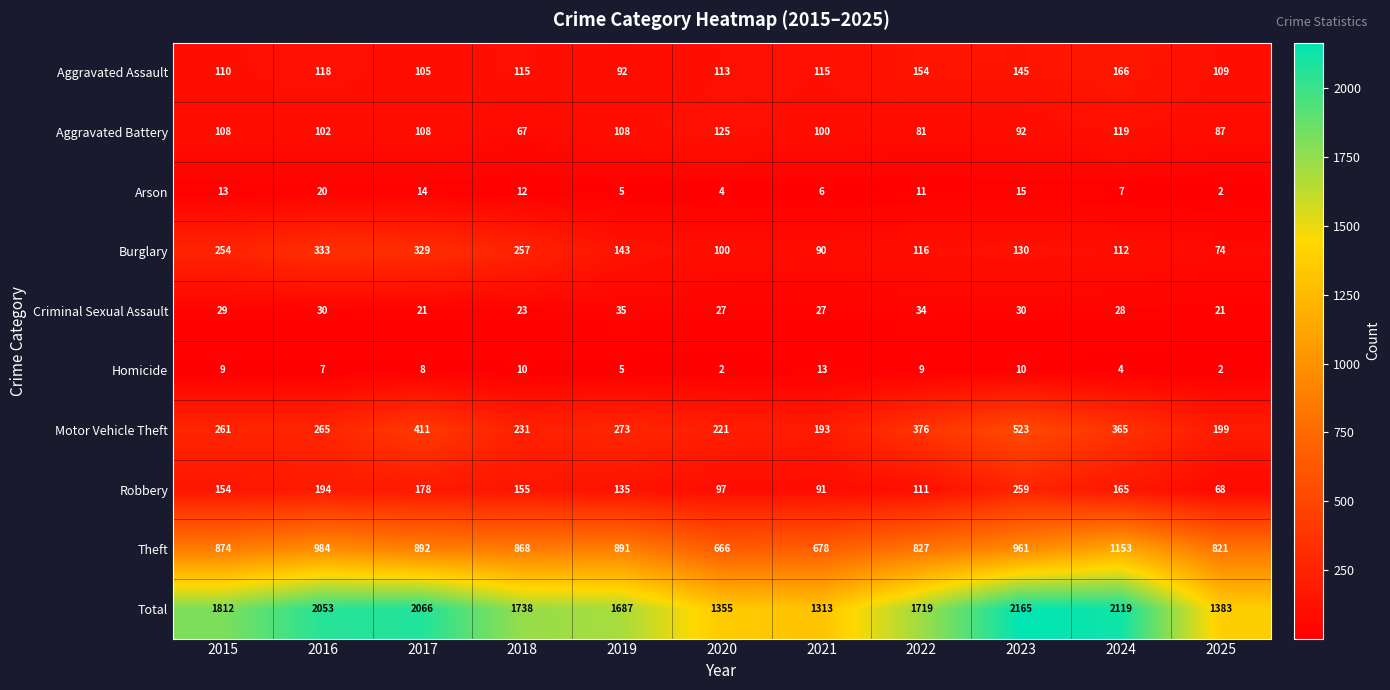

What is the lowest value of the Criminal Sexual Assault series?

21